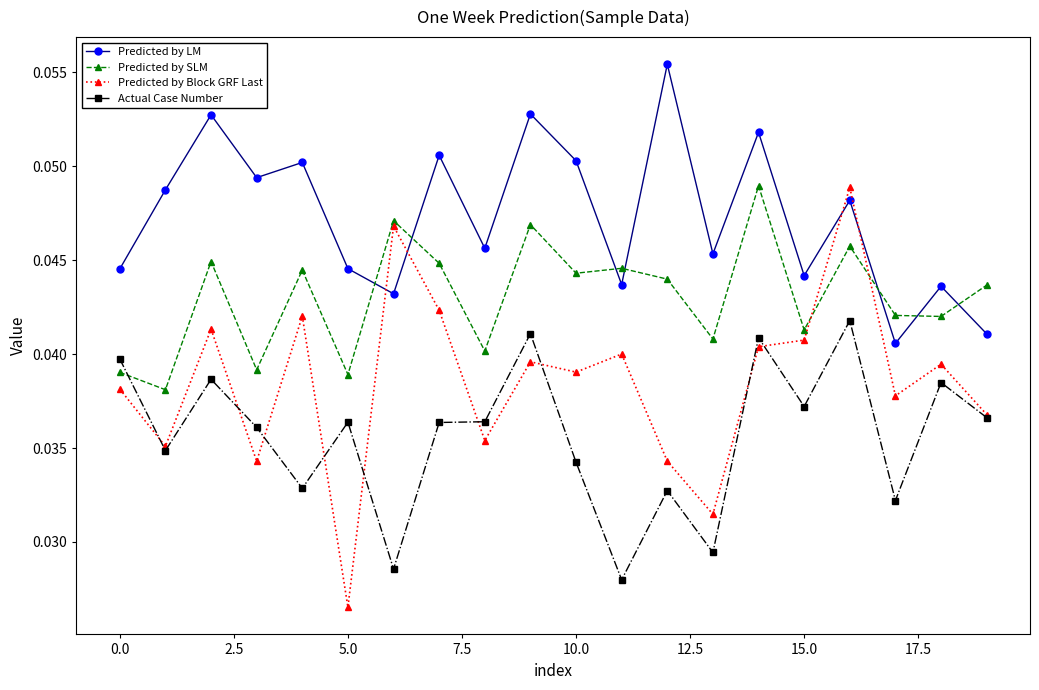

Rank the series by their average value, from lowest to highest.

Actual Case Number, Predicted by Block GRF Last, Predicted by SLM, Predicted by LM